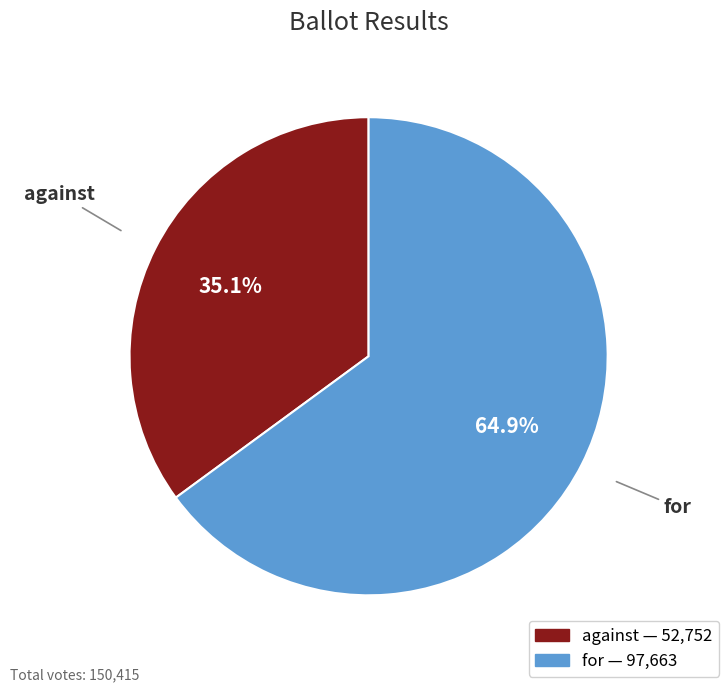

The against slice represents 25% of the pie. True or false?

False